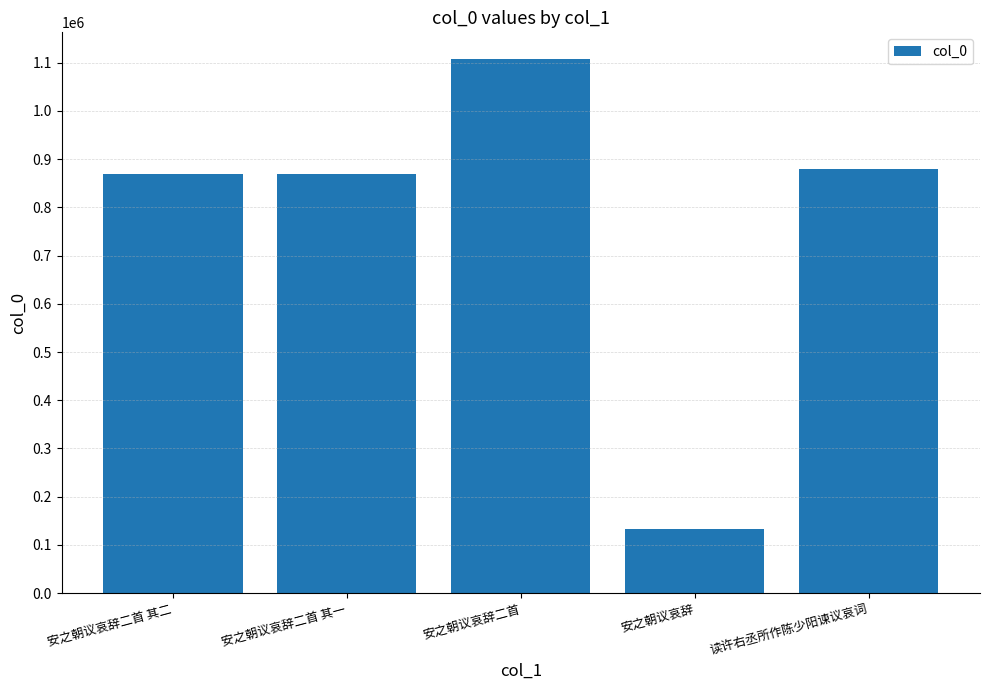

Read the value at 安之朝议哀辞二首, to the nearest 50.

1107650